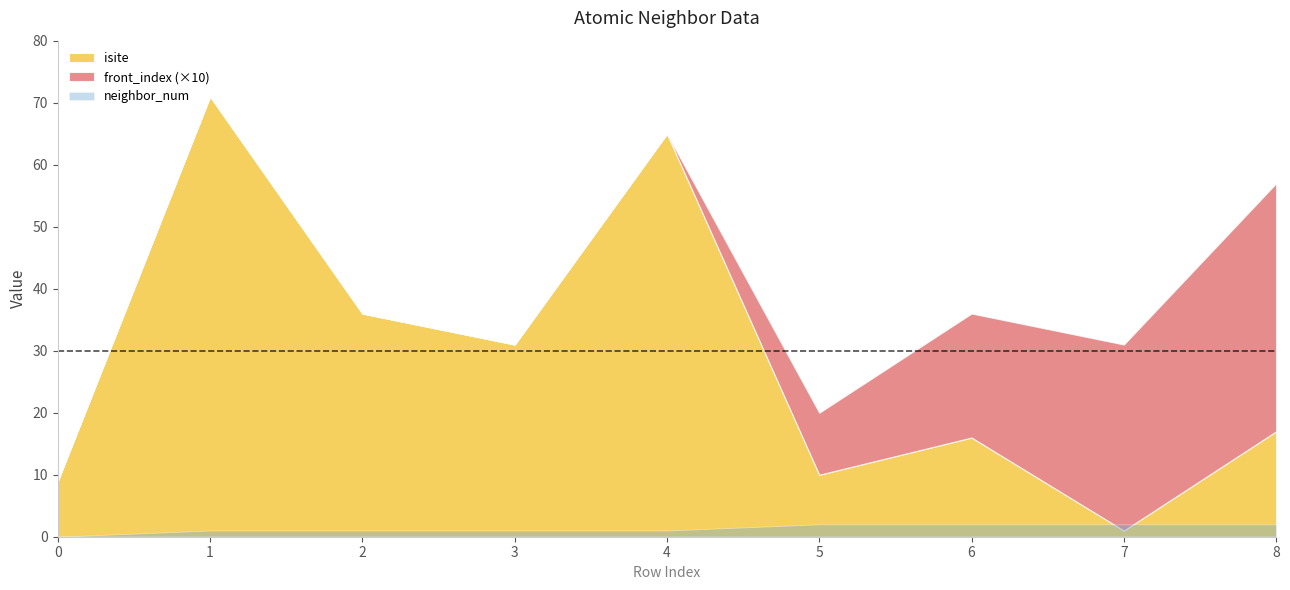

Rank the series by their maximum value, from lowest to highest.

neighbor_num, front_index, isite